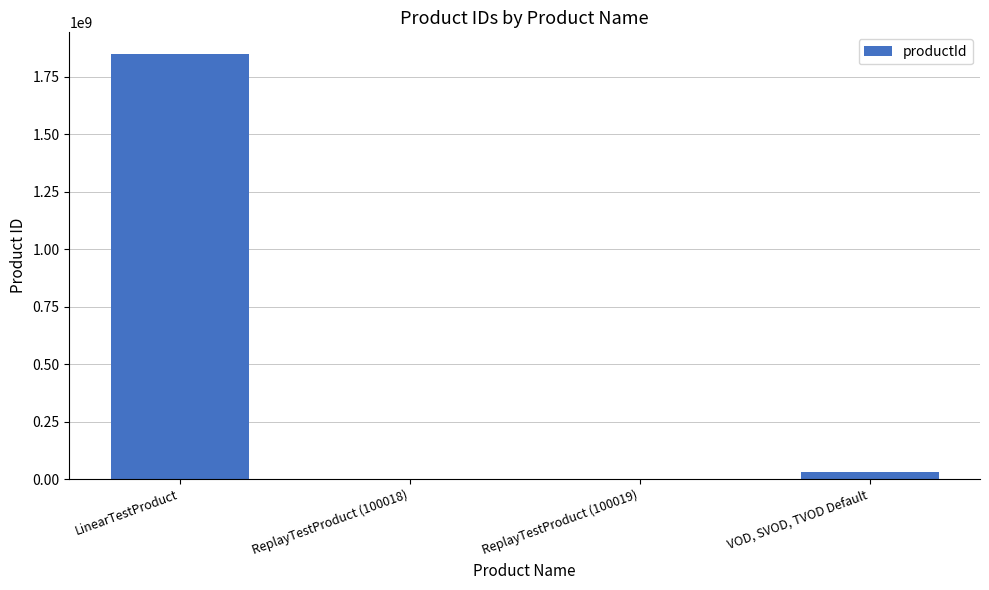

What is the sum of all values?

1880500137